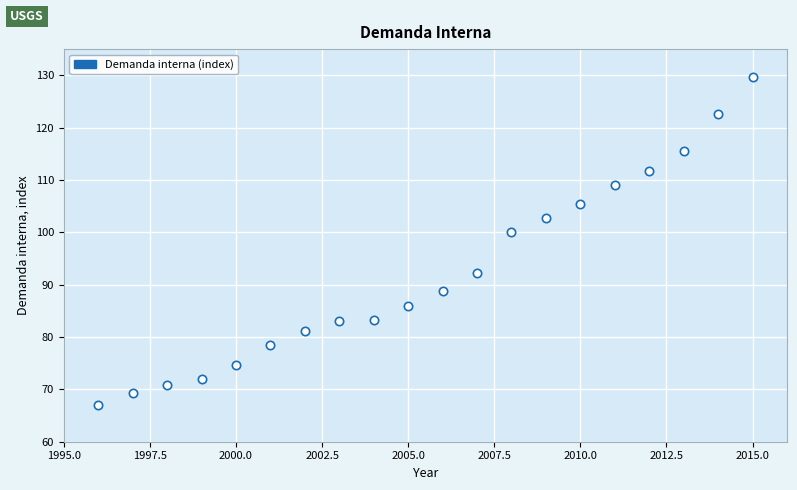

What is the range of X values (max minus min)?

19.0